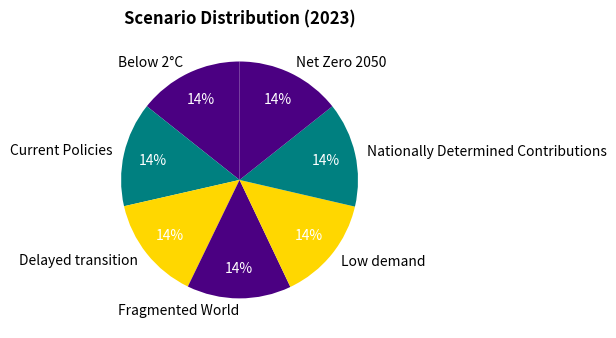

To the nearest percent, what is the combined percentage of Current Policies and Nationally Determined Contributions?

29%